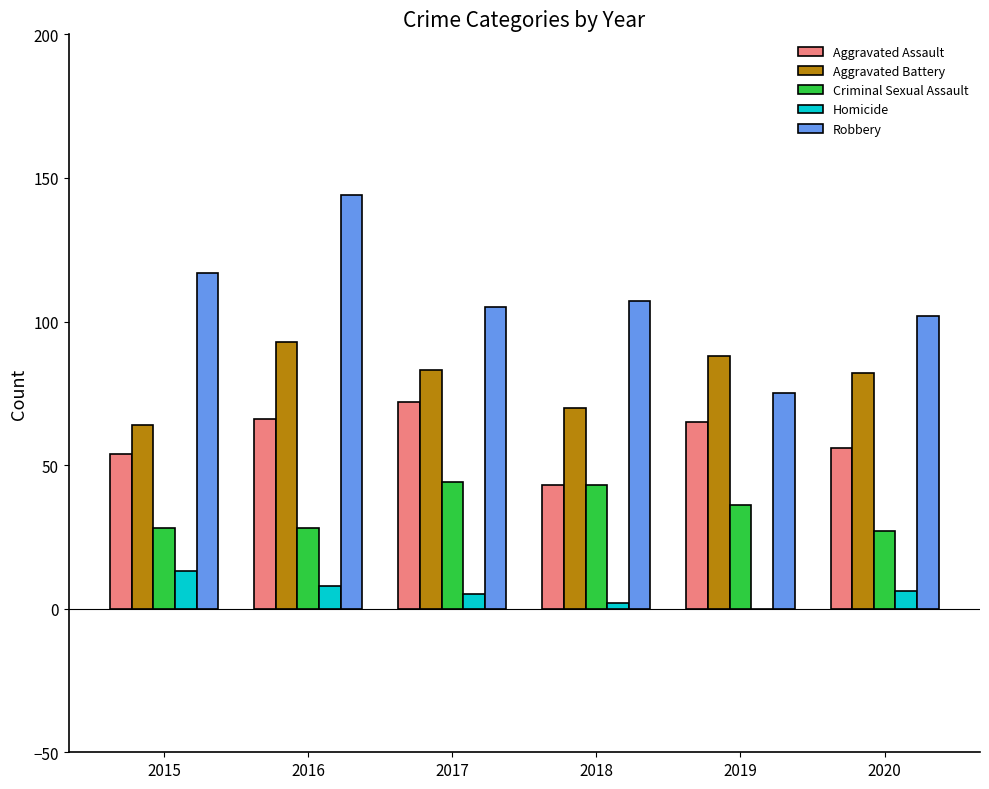

How many values in Homicide are above zero?

5